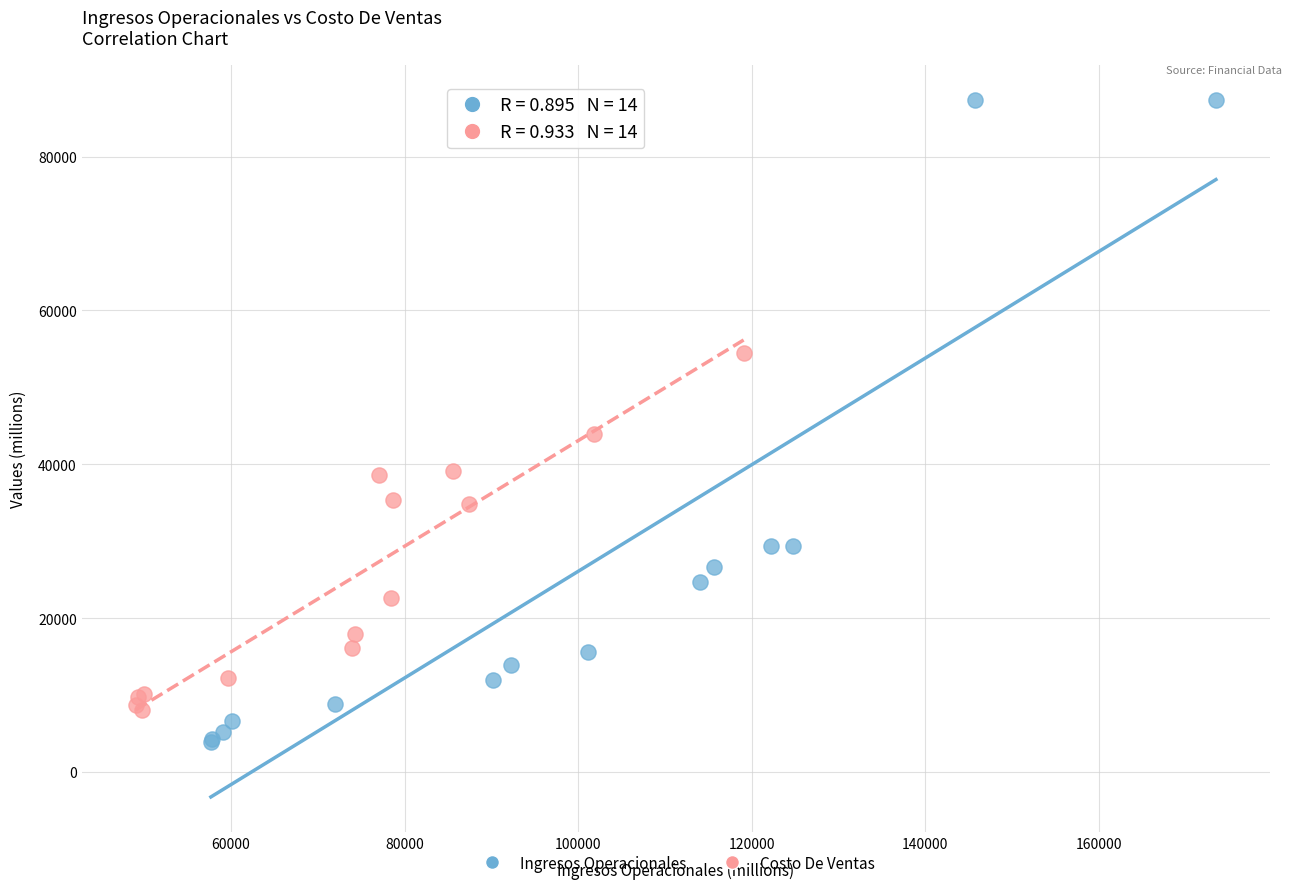

Which series has the widest spread of Y values?

Ingresos Operacionales